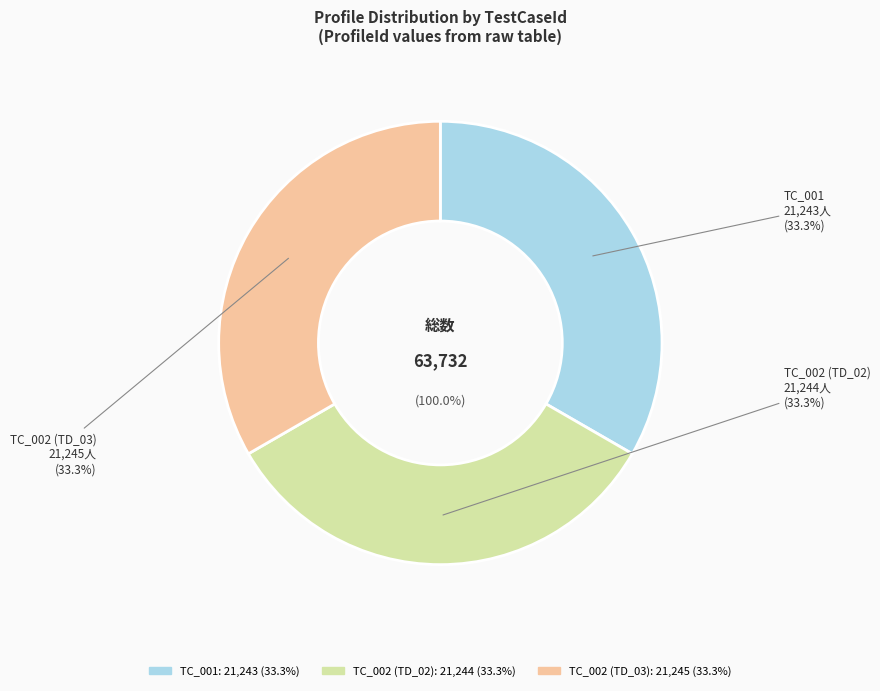

To the nearest percent, what is the combined percentage of TC_001 and TC_002?

67%